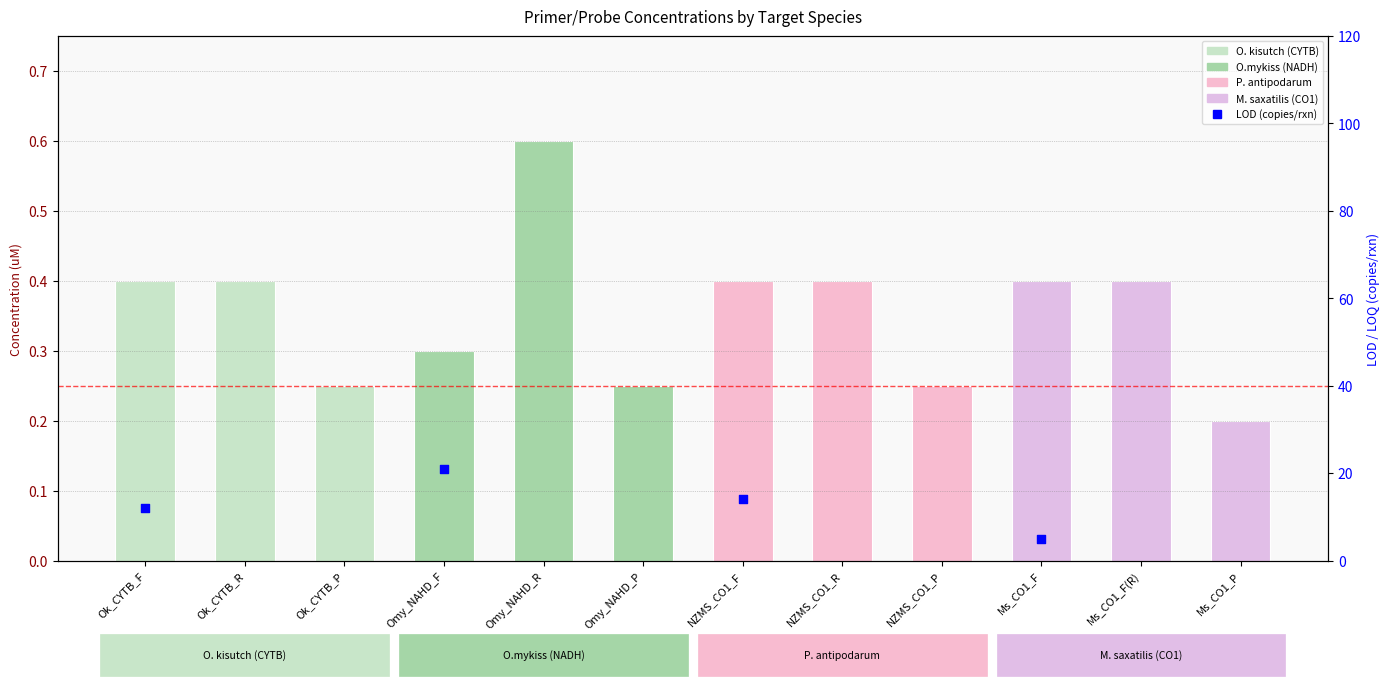

What is the change in value from Ok_CYTB_F to Omy_NAHD_P?

-0.2